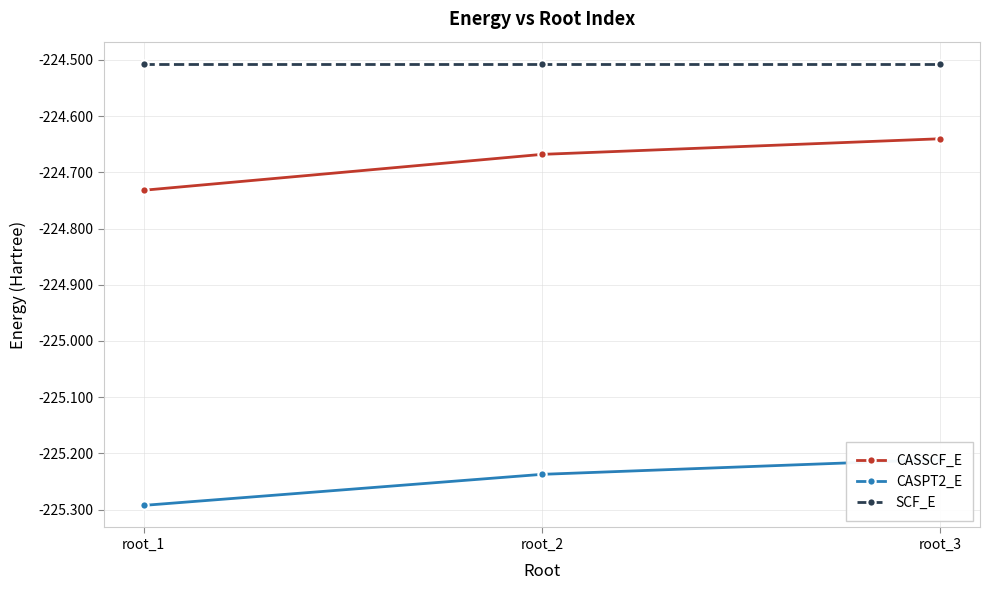

Between root_3 and root_1, which is larger?

root_3